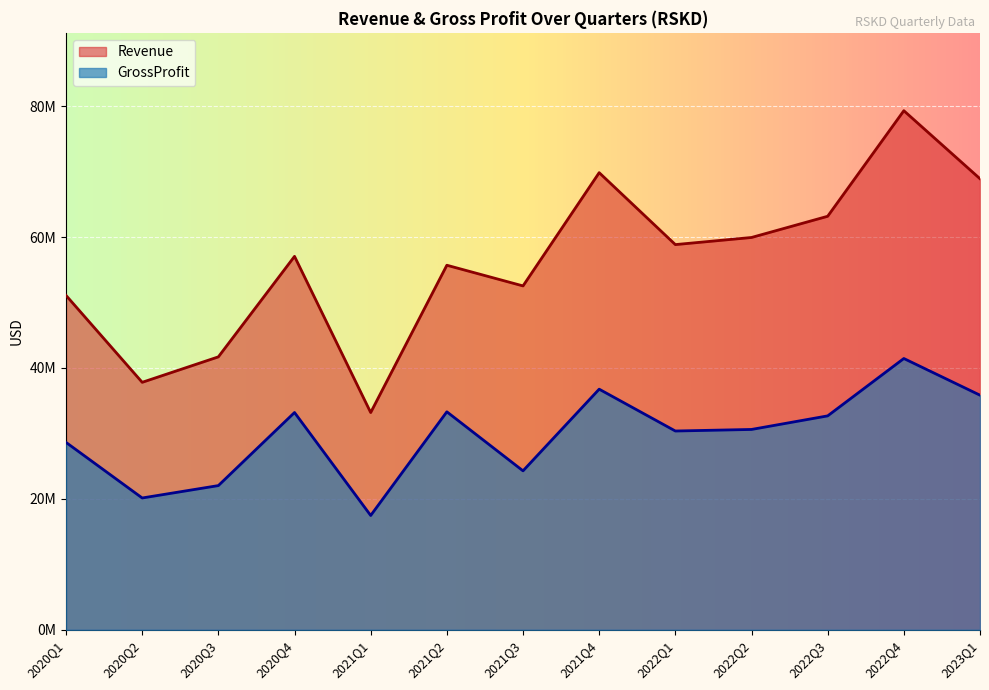

True or false: GrossProfit and Revenue intersect in this chart.

False